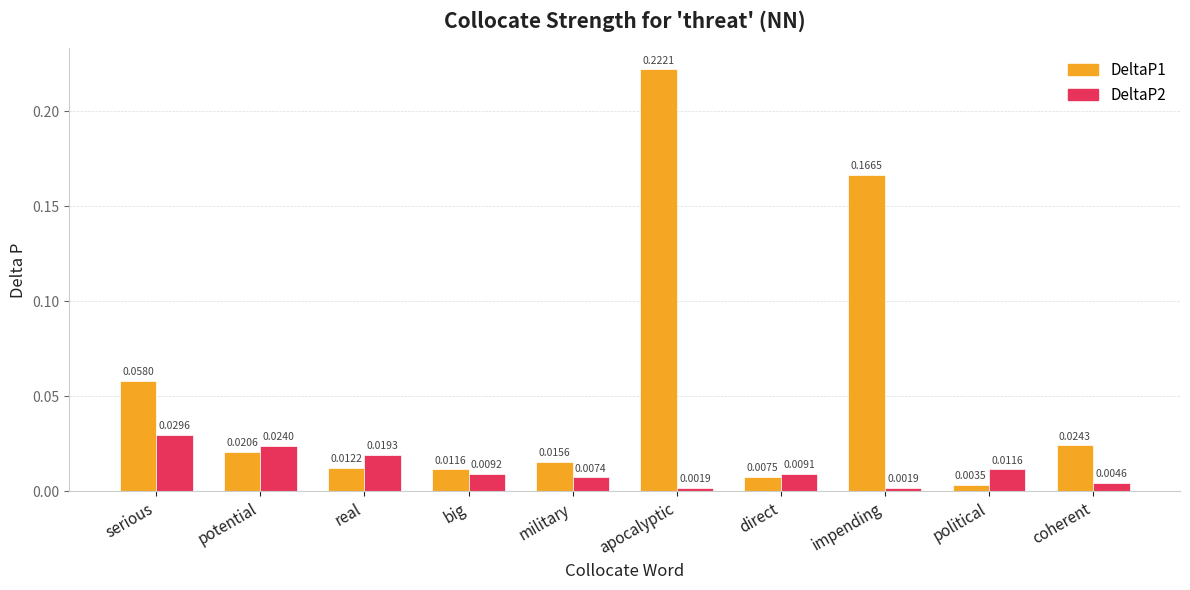

How many groups of bars are there?

10